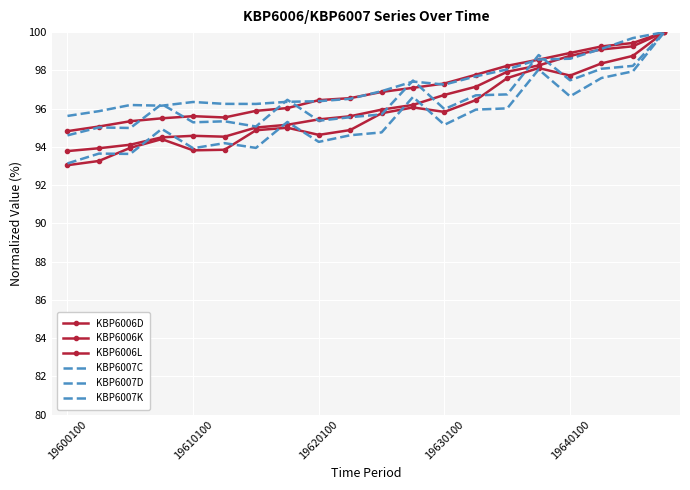

True or false: KBP6007C and KBP6007D intersect in this chart.

True